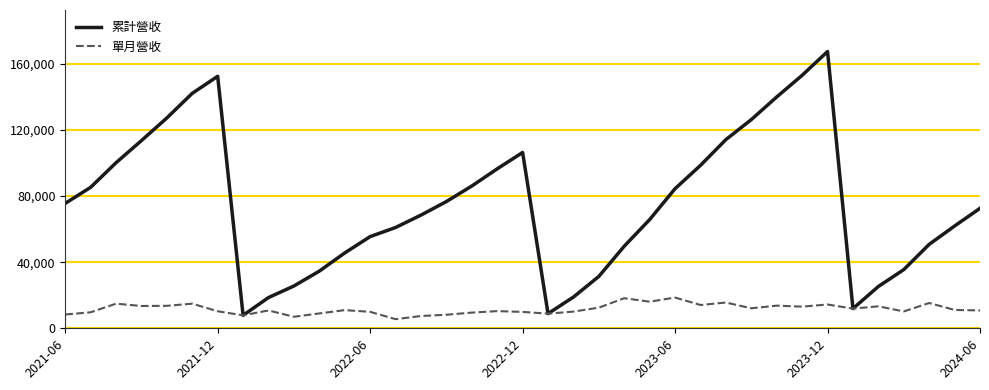

Count the number of categories in the chart.

37